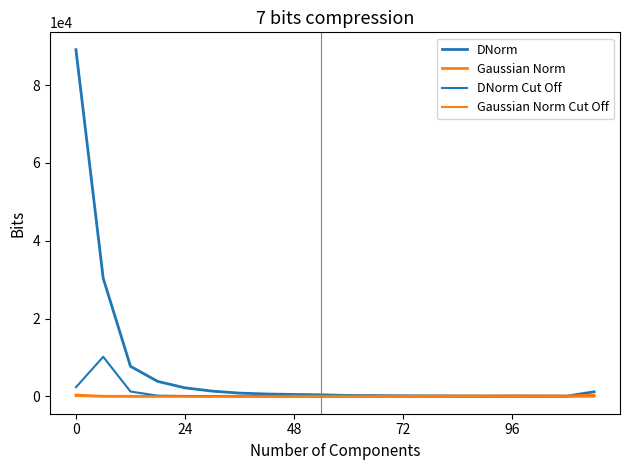

What is the maximum value for DNorm?

89130